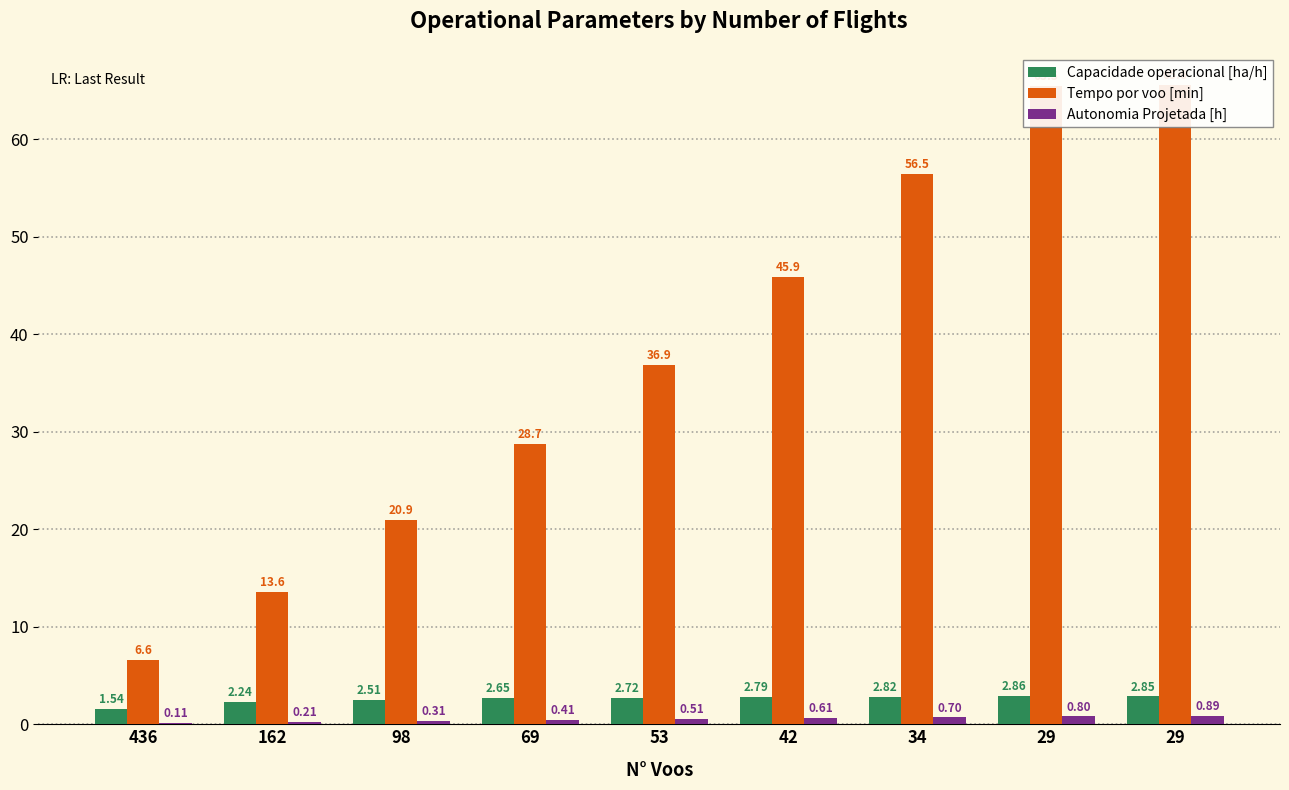

Which has a higher value, 69 or 34?

34